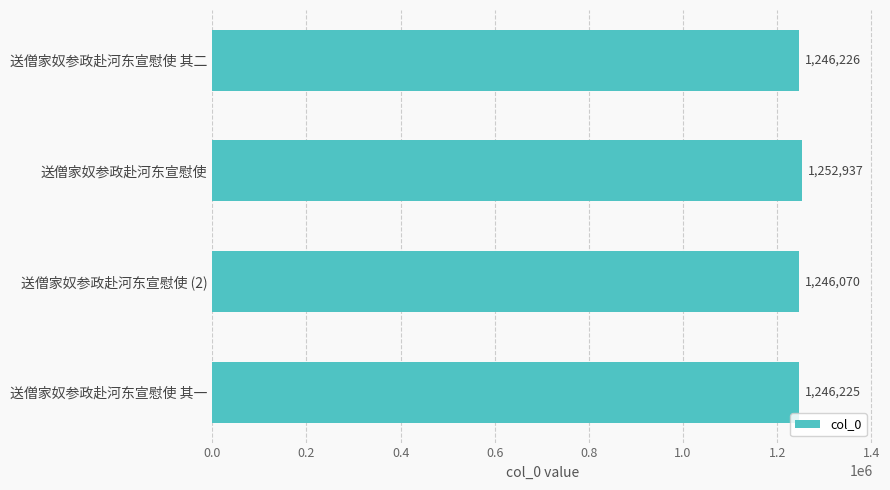

What is the approximate value at 送僧家奴参政赴河东宣慰使 其二, to the nearest 10?

1246230